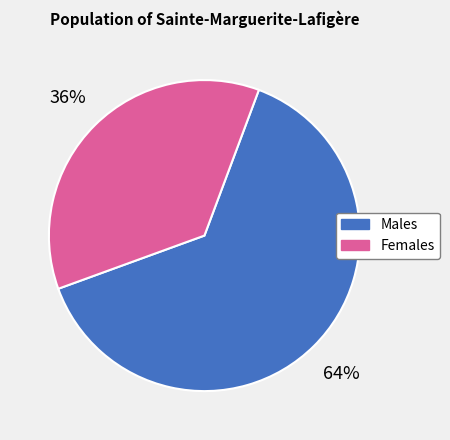

Combined, do Males and Females account for over 50%?

Yes